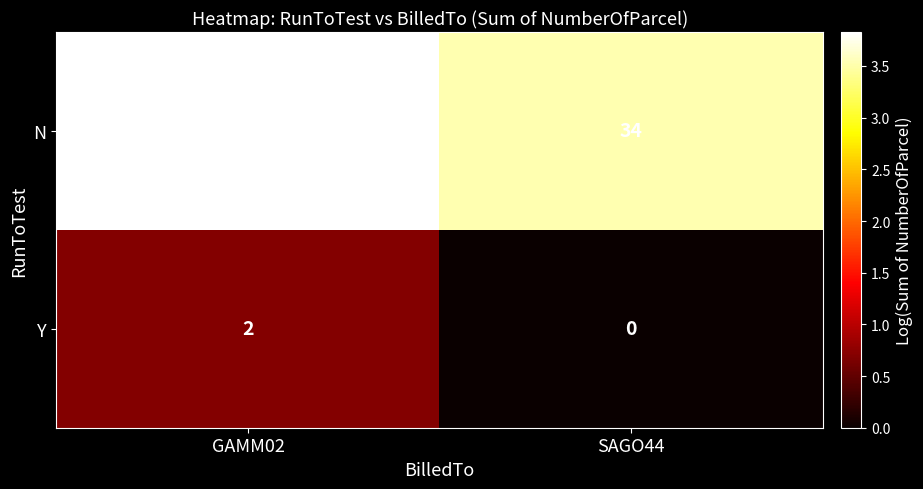

How many data points does each series have?

2